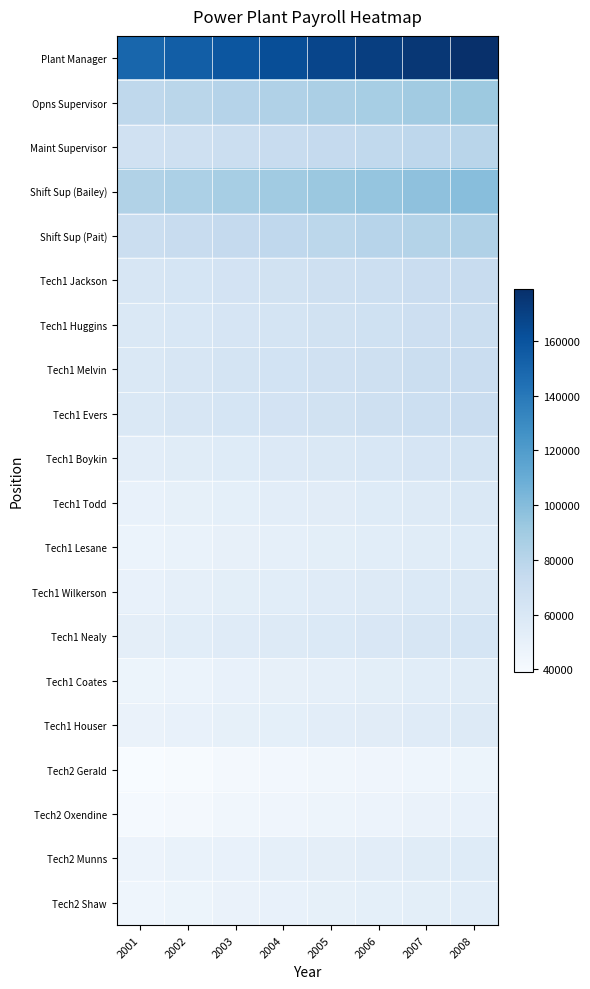

What is the difference between the highest and lowest values at 2008?

132530.6